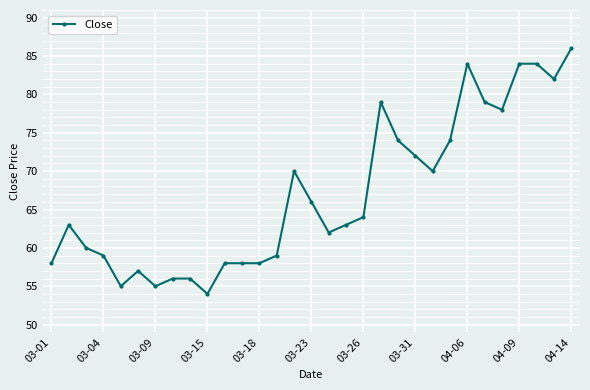

Reading left to right, list all the values displayed in this chart.

58	63	60	59	55	57	55	56	56	54	58	58	58	59	70	66	62	63	64	79	74	72	70	74	84	79	78	84	84	82	86